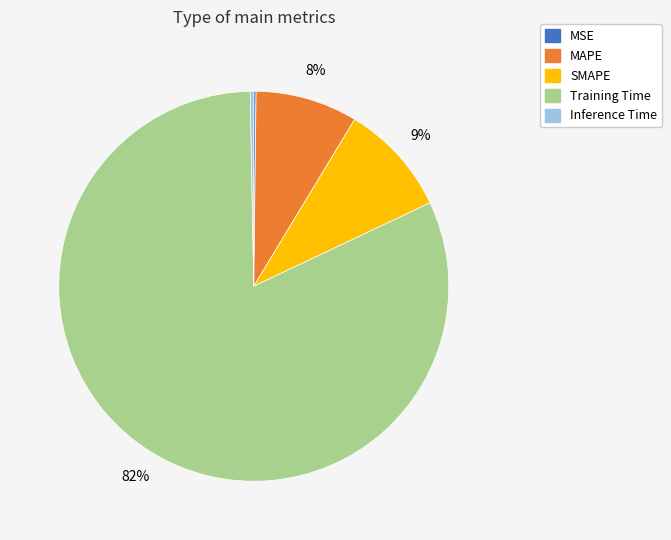

Does SMAPE represent more than half of the total?

No